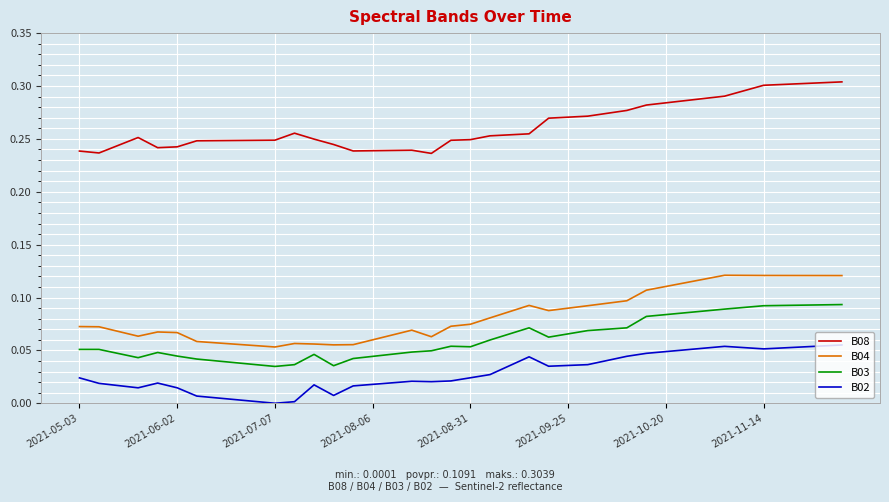

True or false: B02 and B03 intersect in this chart.

False